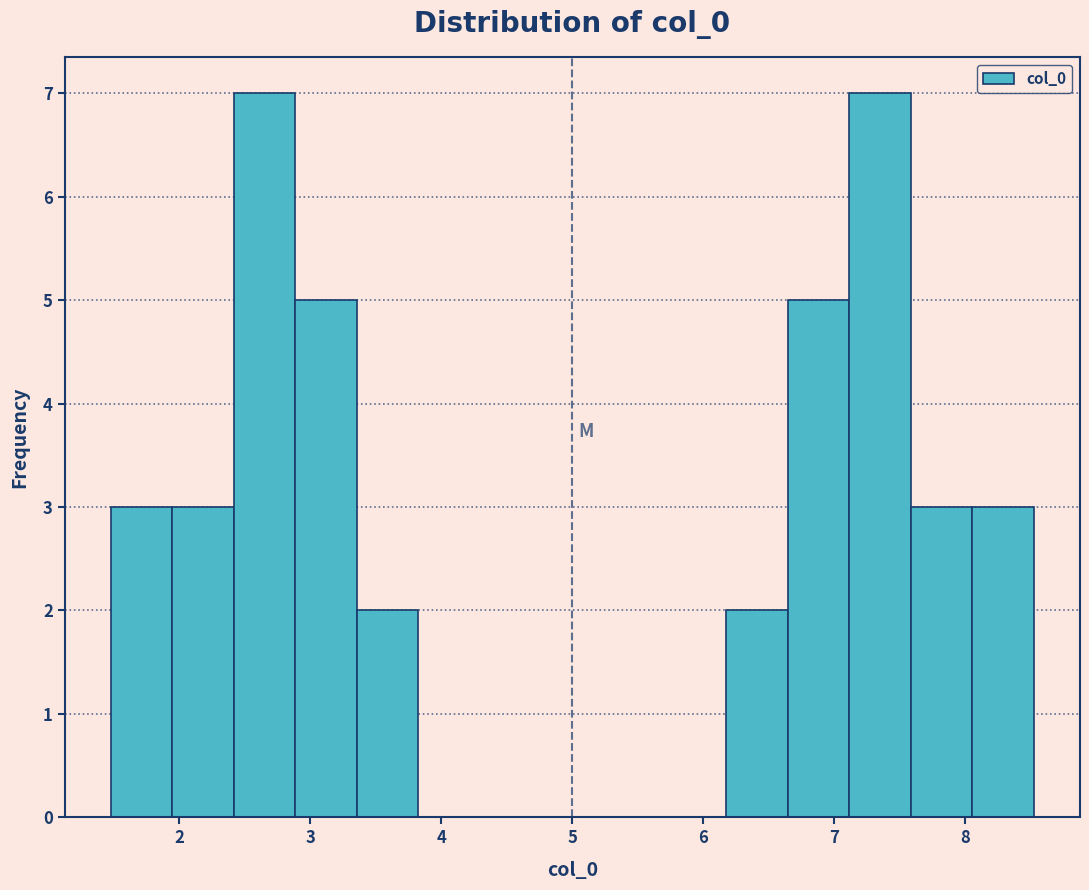

How tall is the bar that spans 2.4 to 2.9 on the x-axis? Neither the bar edges nor the heights are printed on the chart, so give them approximately, as read against the axes.

7